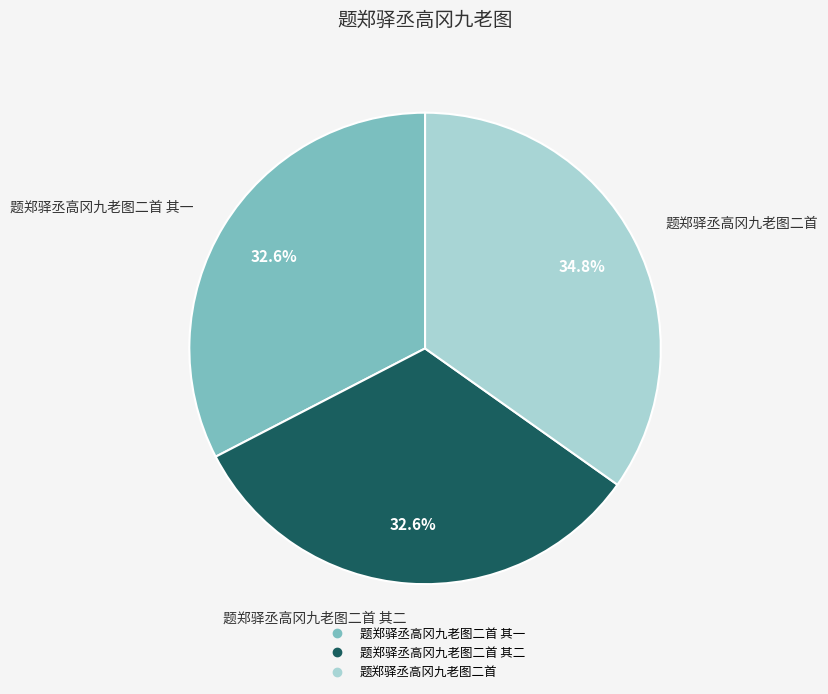

Does any single category account for the majority?

No